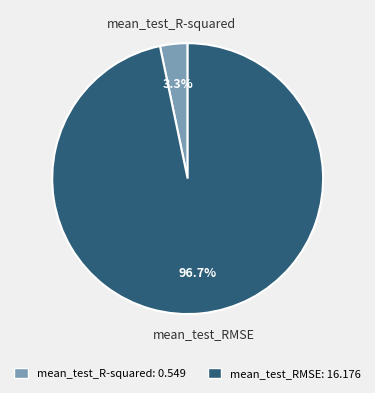

To the nearest percent, what portion does mean_test_RMSE represent?

97%